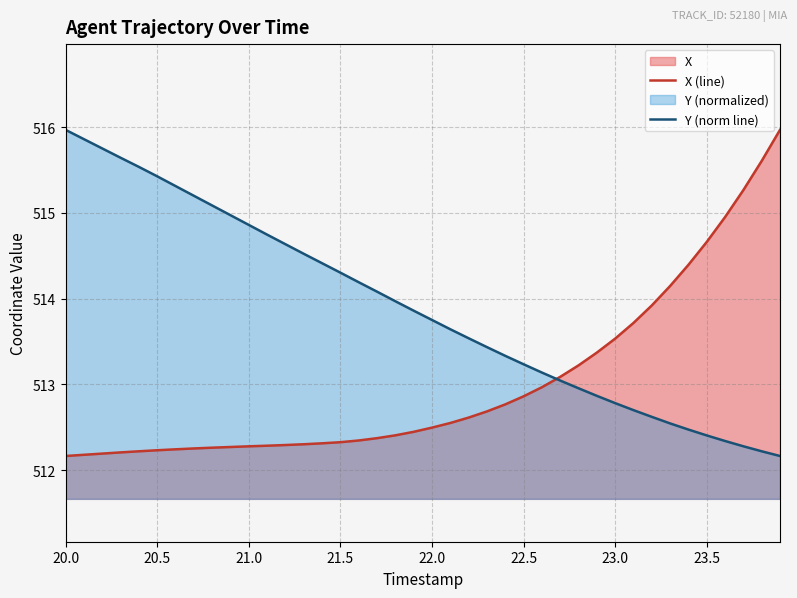

Which series has the largest total across all categories?

Y (norm line)